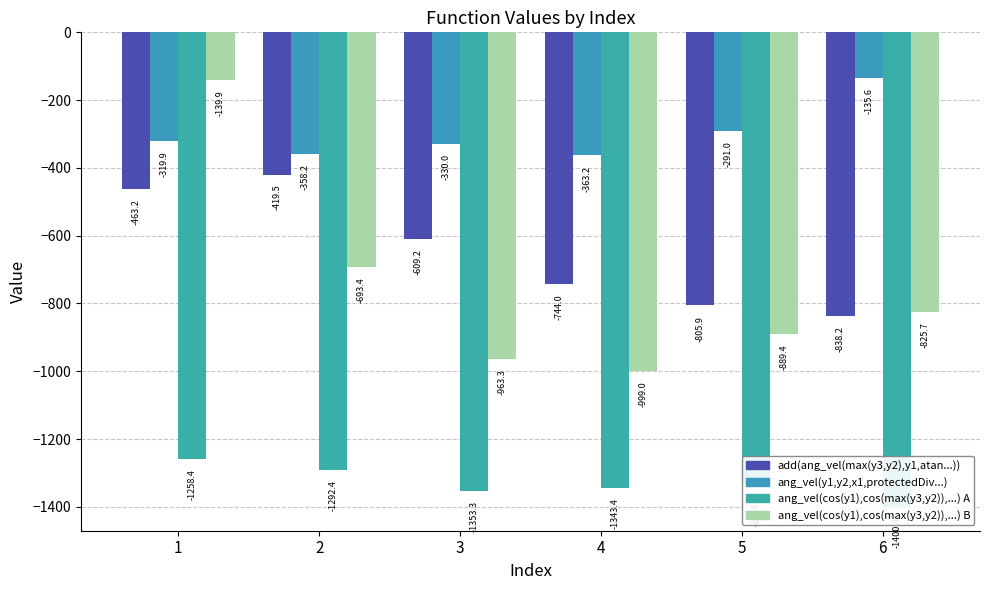

What is the sum of the ang_vel(cos(y1),cos(max(y3,y2)),acos...) B values at 3 and 2?

-1656.7